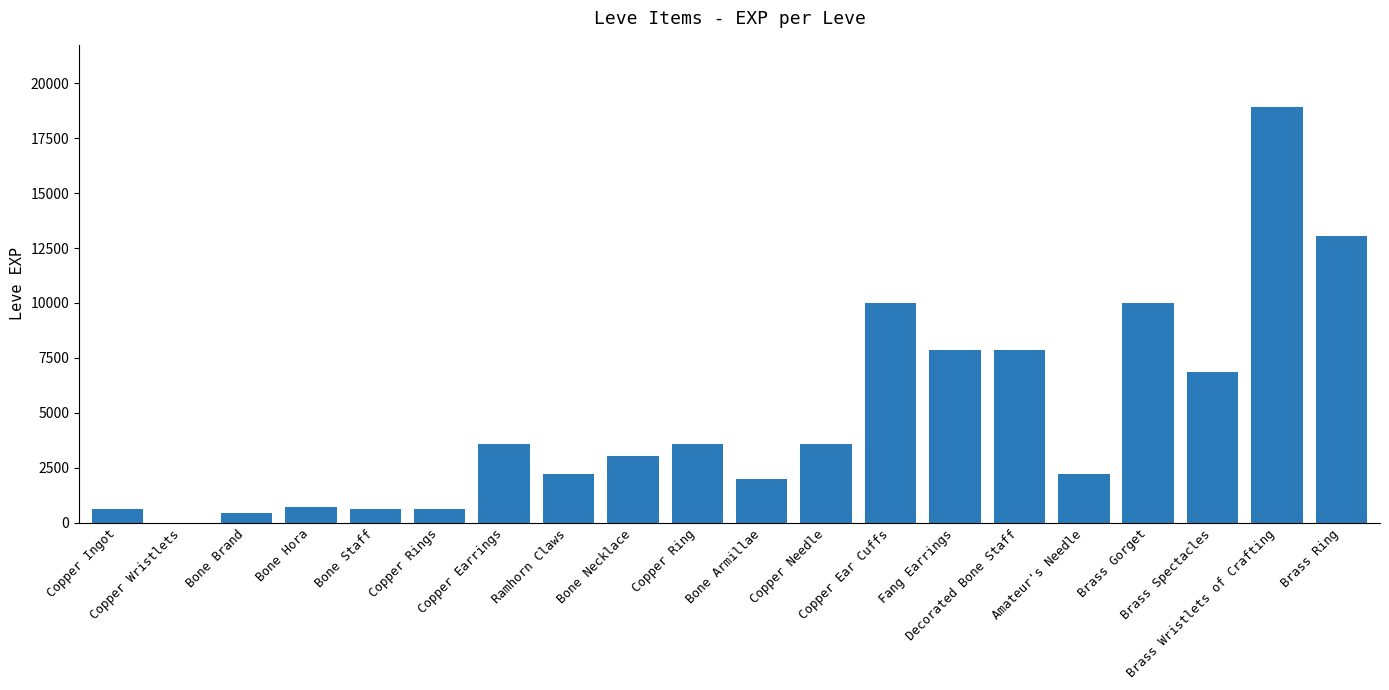

Are the bars horizontal?

No